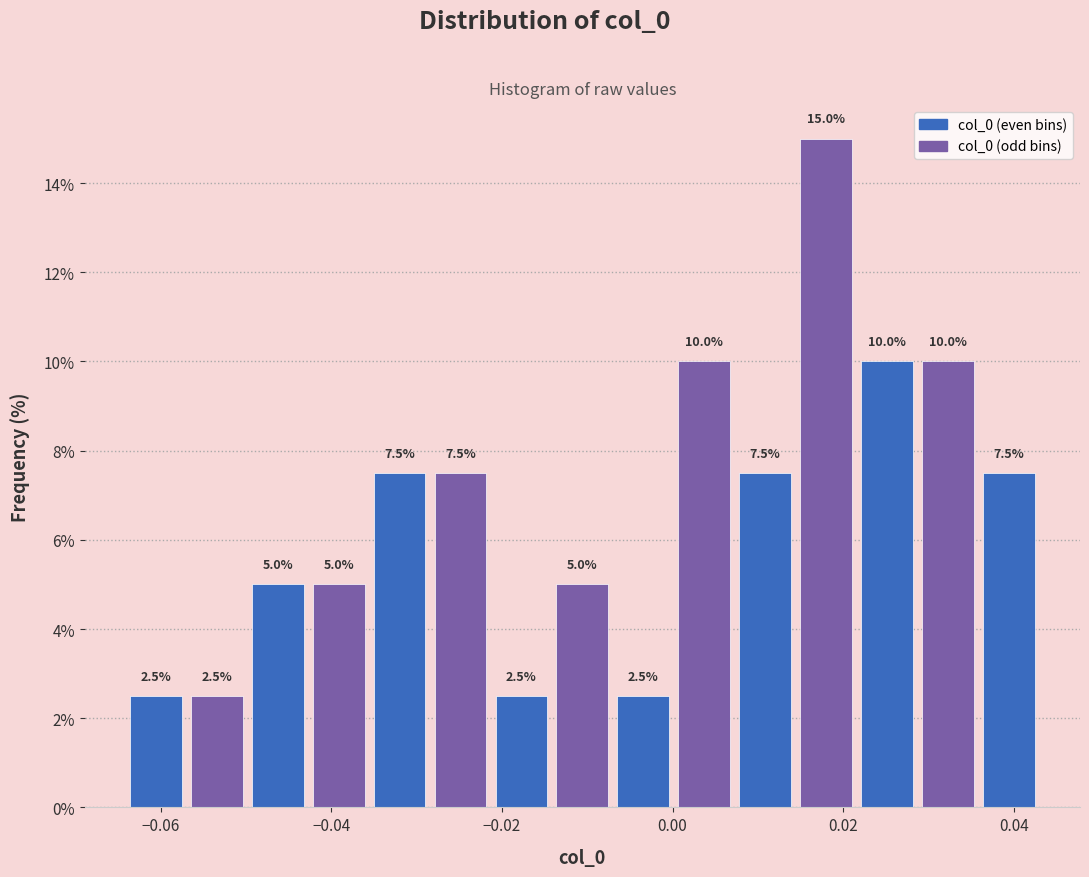

Around what value on the x-axis is the tallest bar? Give the approximate position of its centre, as read against the axis.

0.018